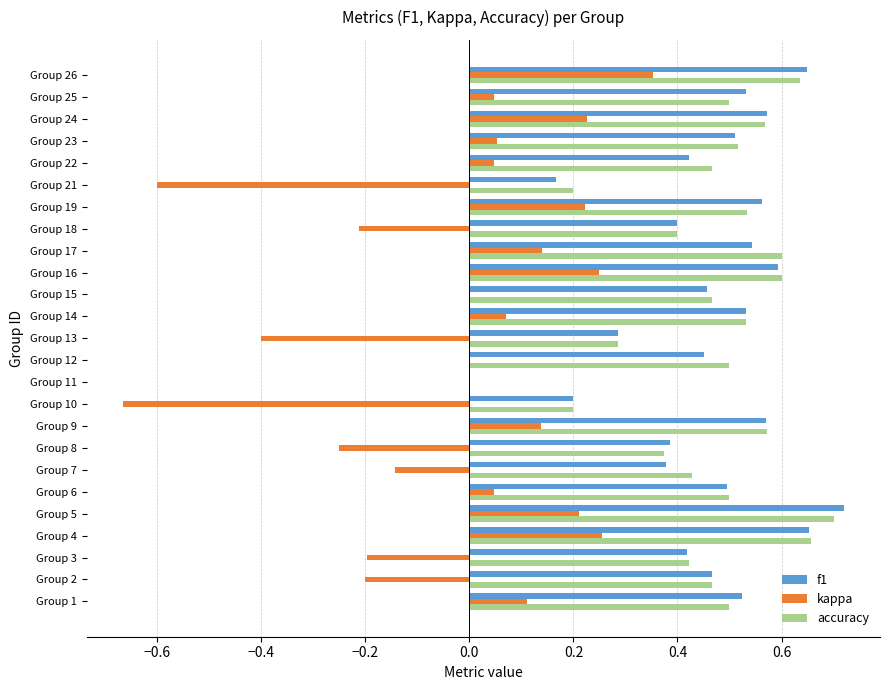

Between Group 19 and Group 22, which series saw the biggest shift?

kappa